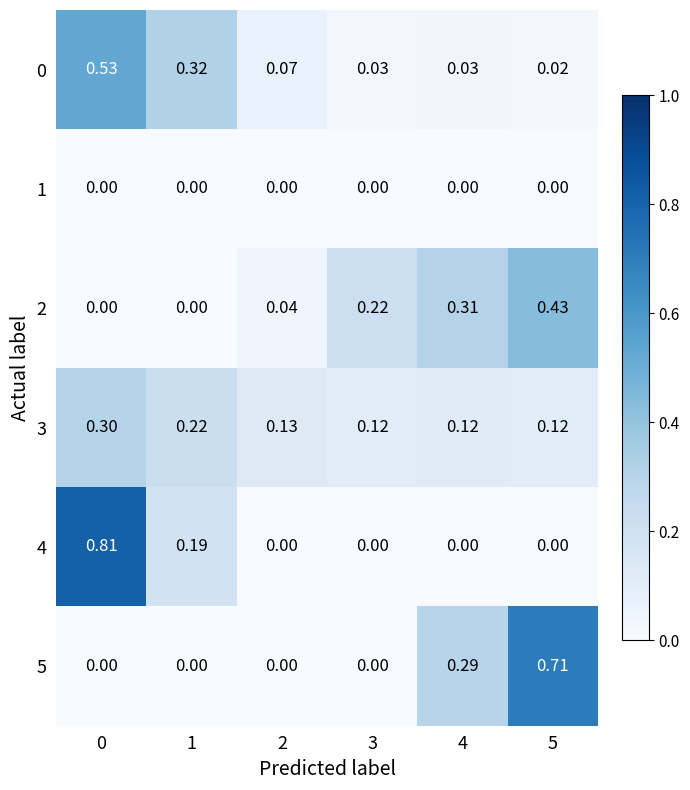

Is the value of 0 at 5 greater than the value of 2 at 5?

No